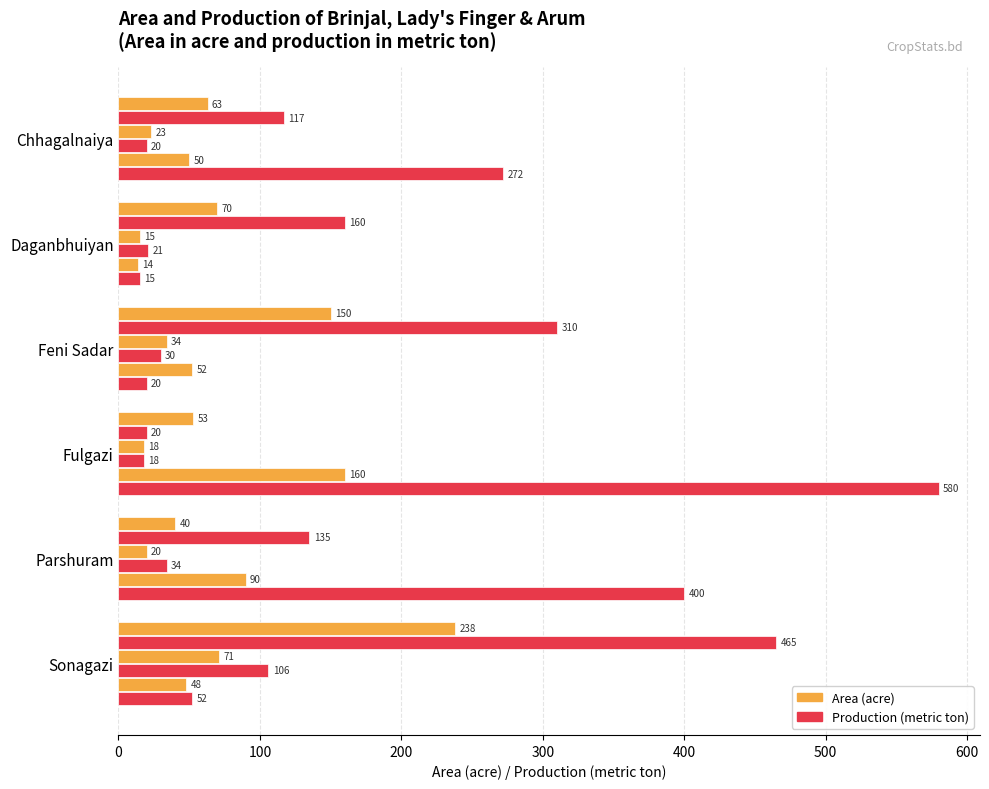

What is the value of the Arum Production bar at the 5th from the left?

400